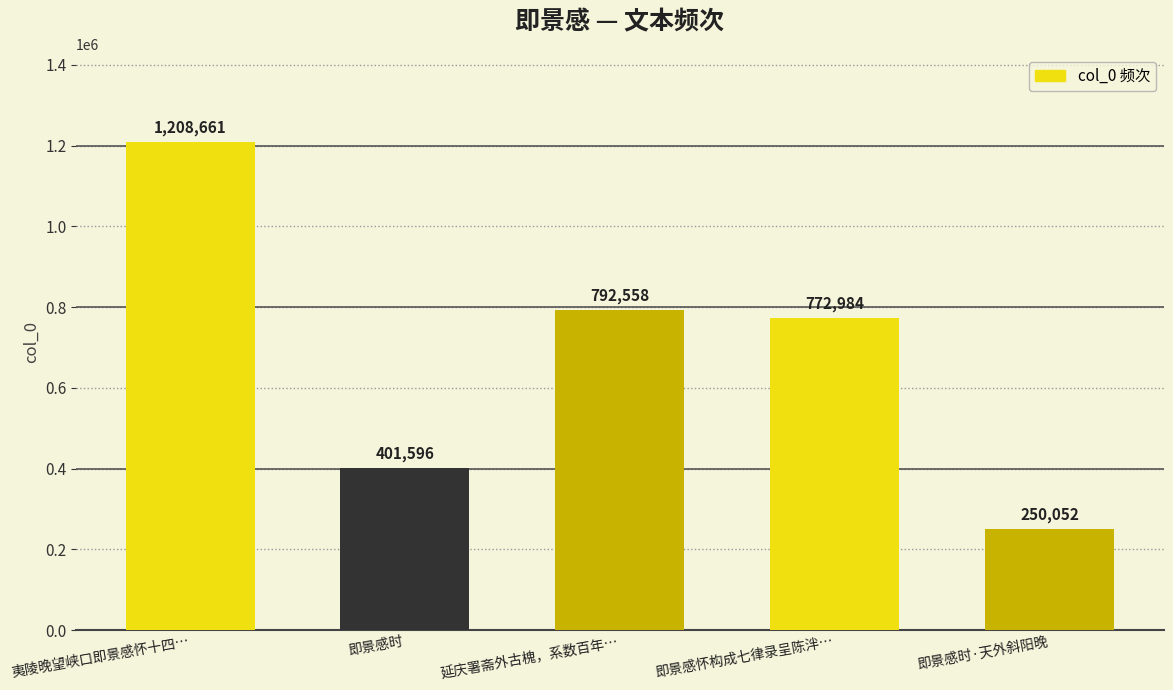

Which label corresponds to the largest value in the chart?

夷陵晚望峡口即景感怀十四…